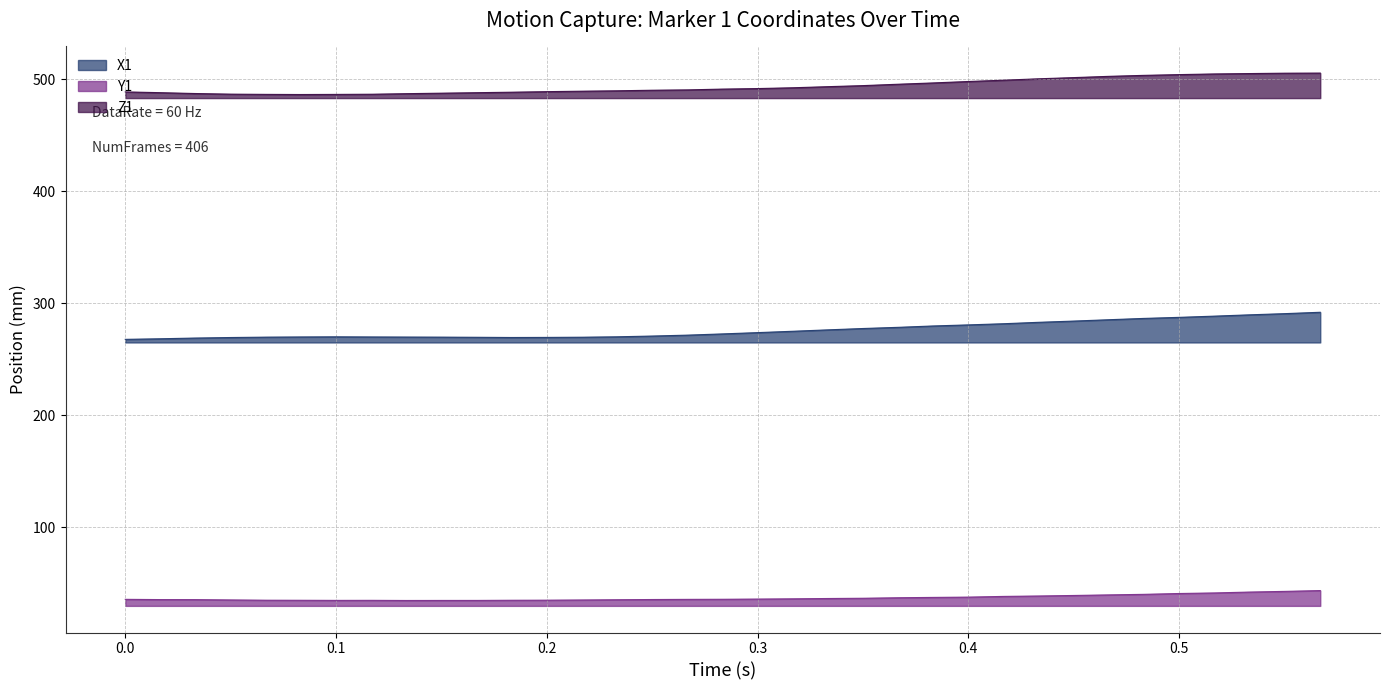

What is the label of the 19th point from the right?

0.267